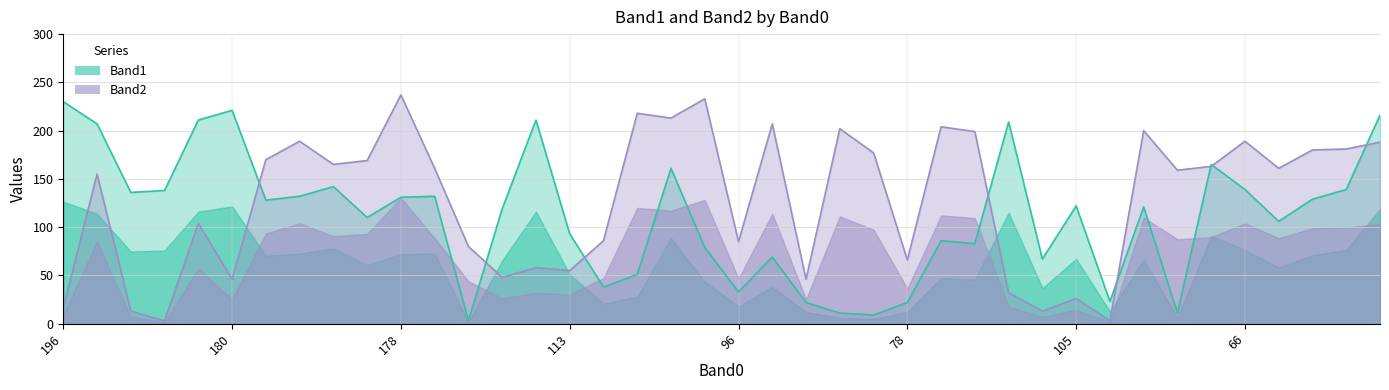

What is the label of the 14th point from the left?

20